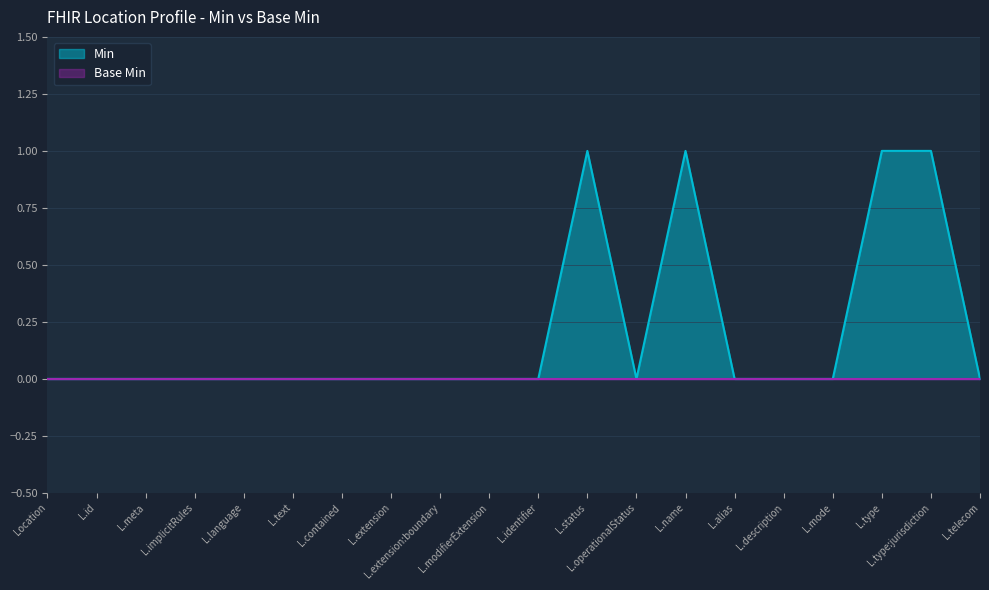

How many points are higher than both their immediate neighbors (excluding endpoints)?

2